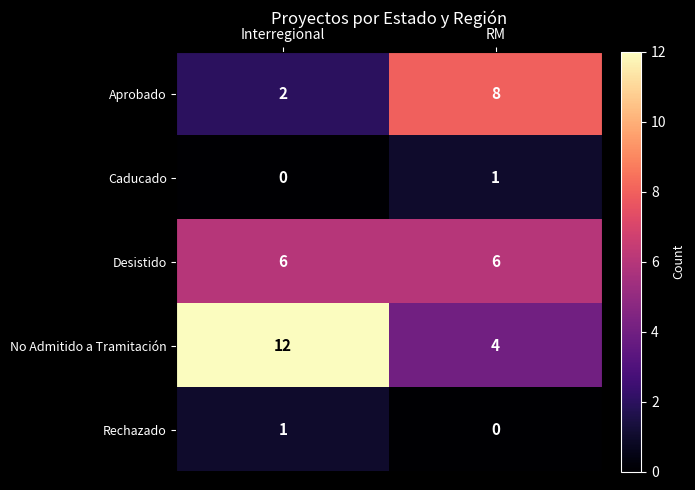

Which category has the lowest value in the Rechazado series?

RM